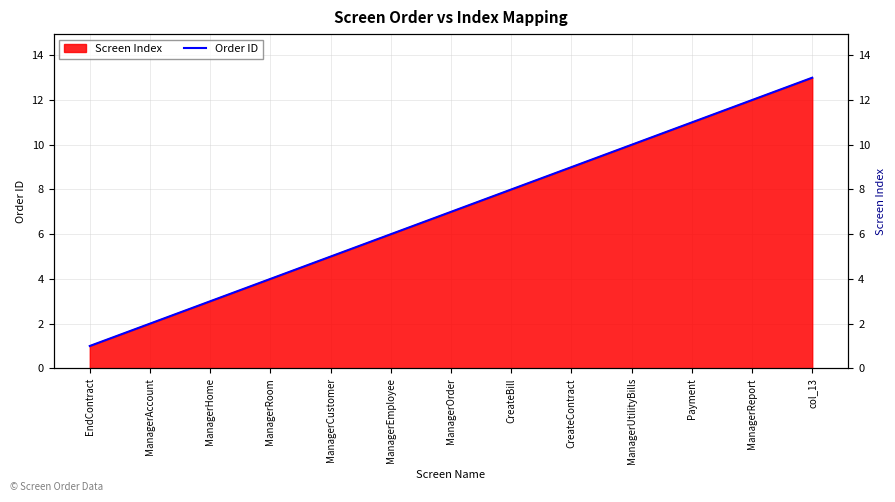

What is the value of the 13th point from the left?

13